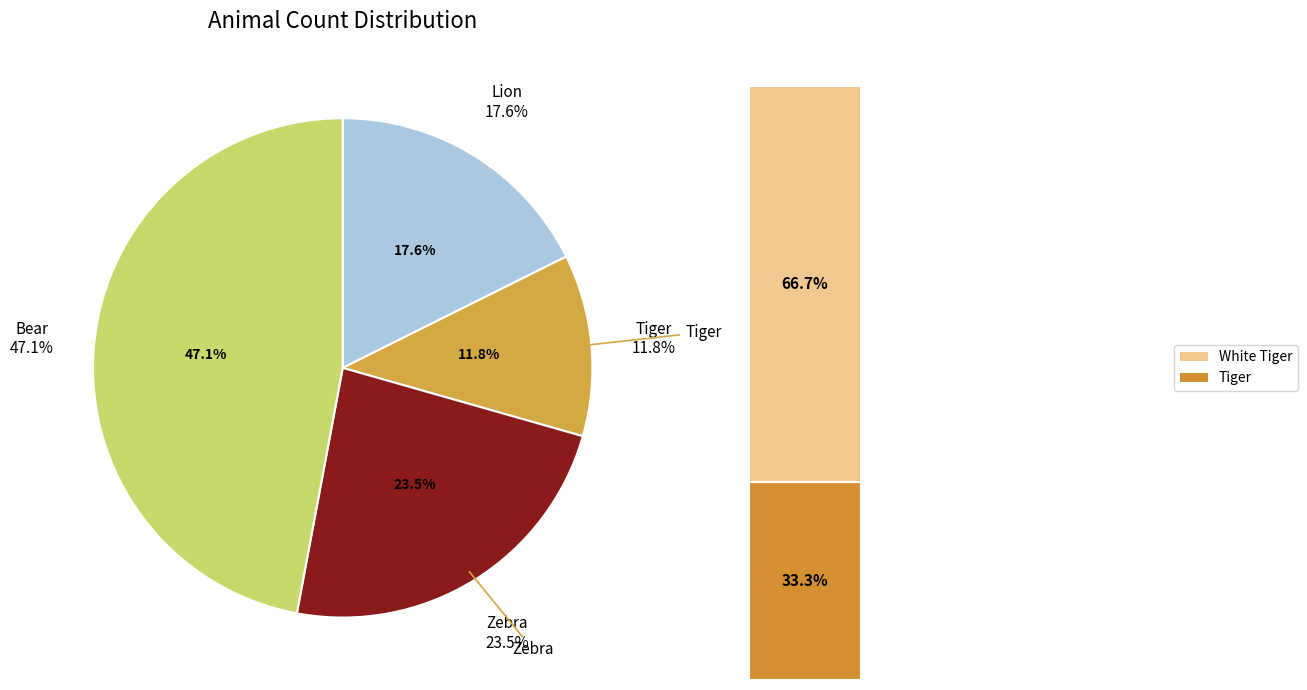

Does any single category account for the majority?

No